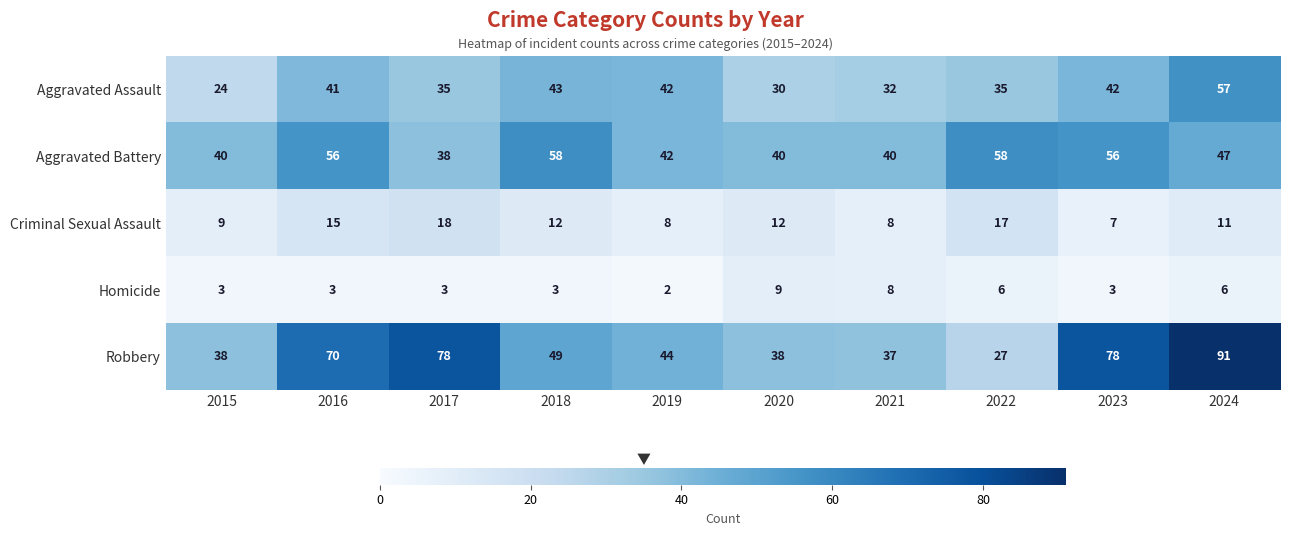

List the series in order of their peak value, lowest first.

Homicide, Criminal Sexual Assault, Aggravated Assault, Aggravated Battery, Robbery